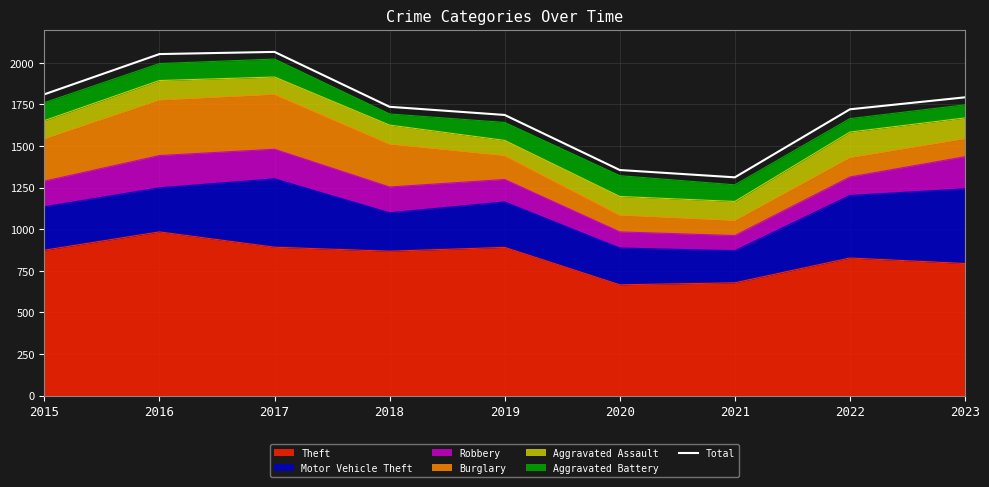

What is the ratio of the value at 2017 to the value at 2020?

1.5